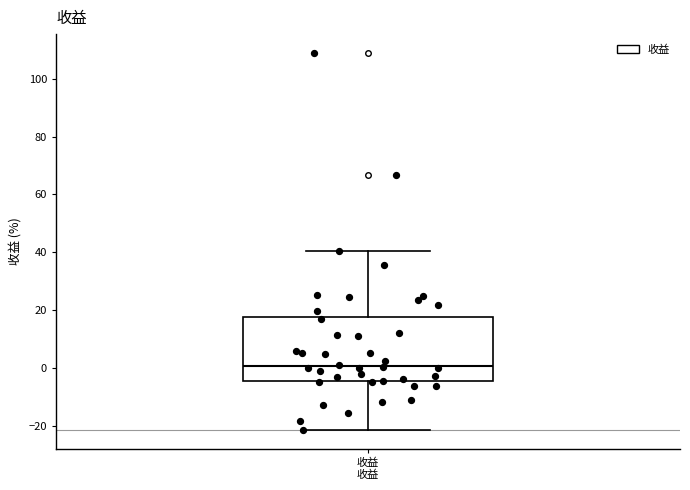

Read this box plot against the y-axis: the position of the median line, the range covered by the box, and the ends of both whiskers. The values are not printed on the chart, so give them approximately, as read against the axis.

median 0, box -4 to 18, whiskers -22 to 40